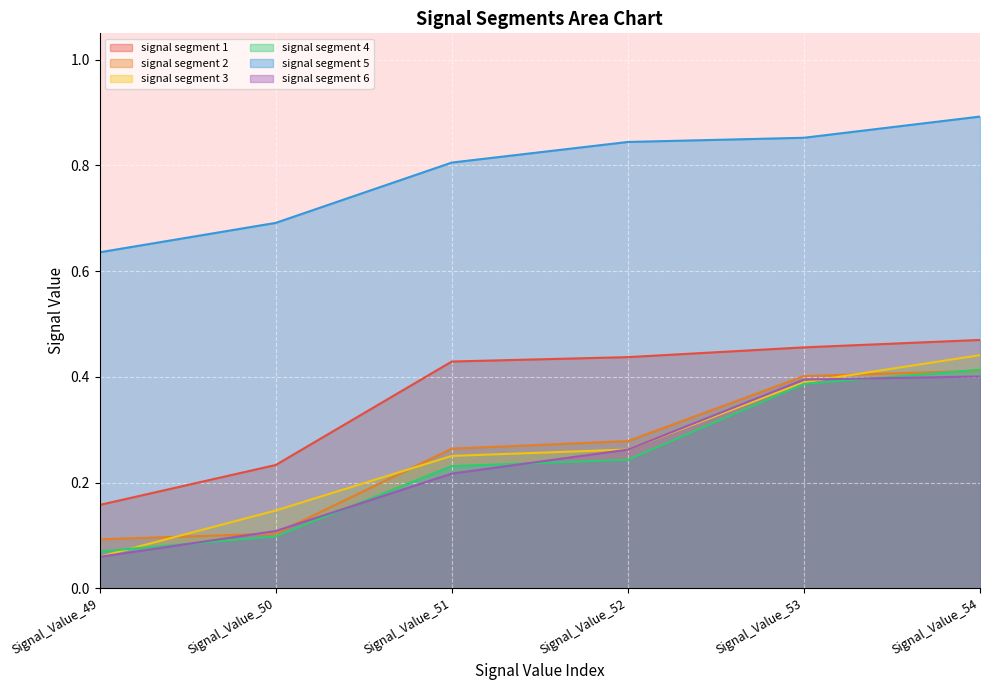

At which category does the chart reach its minimum across all series?

Signal_Value_49